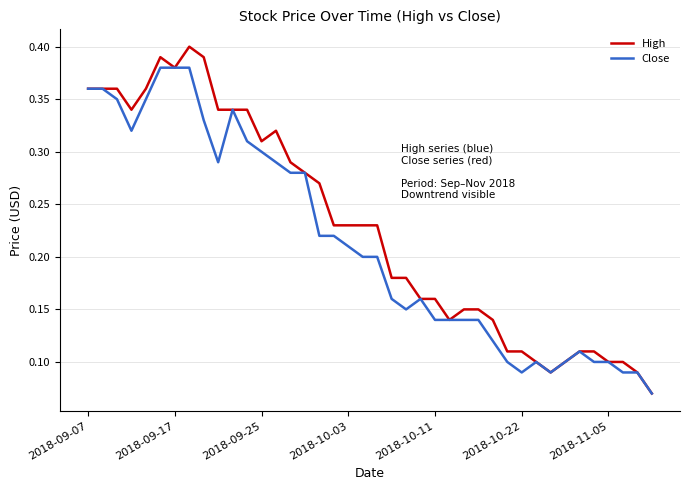

What is the sum of all High values?

9.1